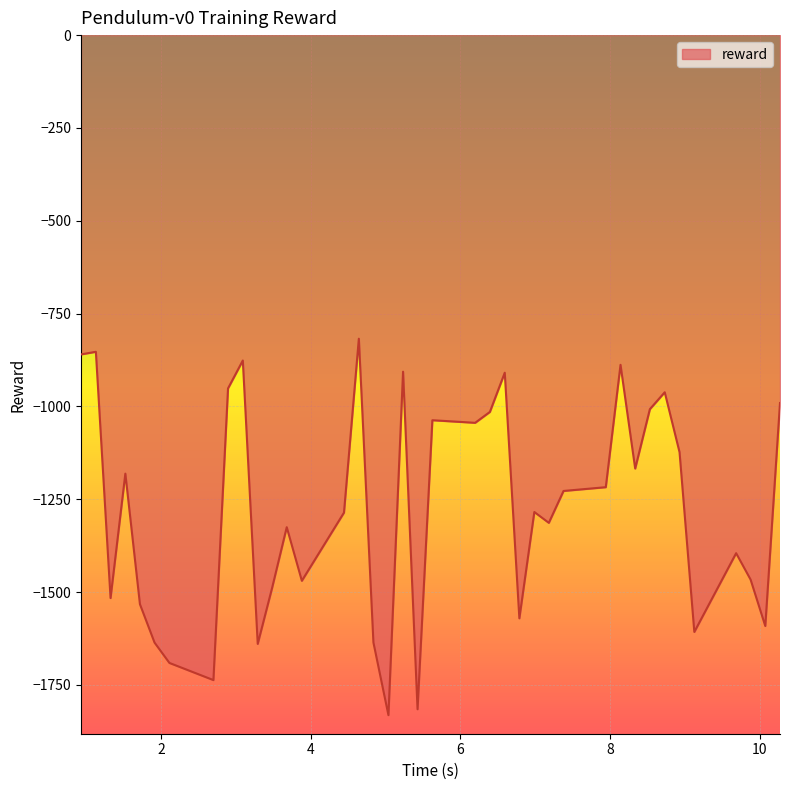

What is the difference between the maximum and minimum values?

1013.9